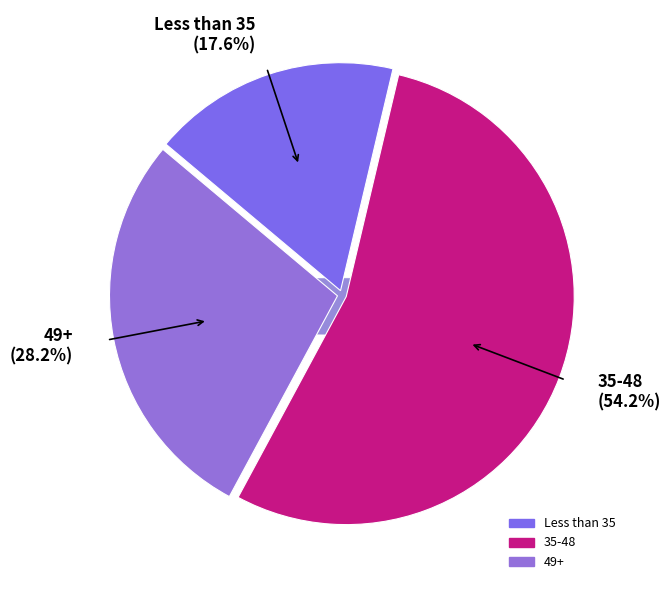

To the nearest percent, what portion does 49+ represent?

28%